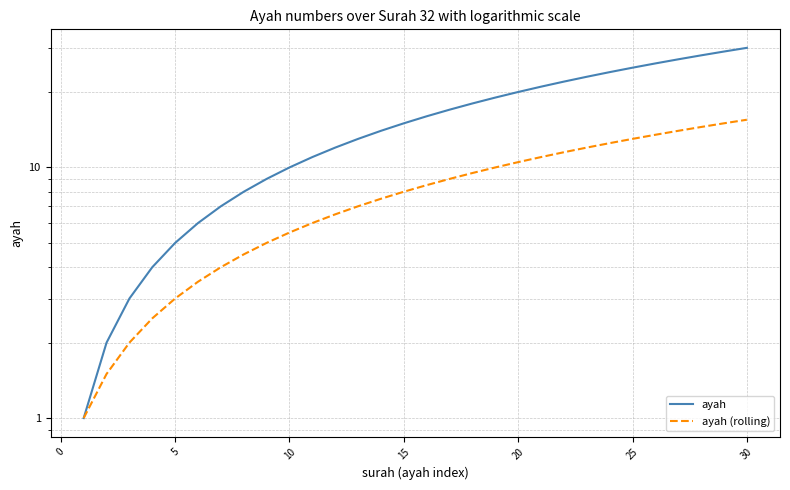

Is it true that ayah (rolling) equals 1.6 at 35?

False